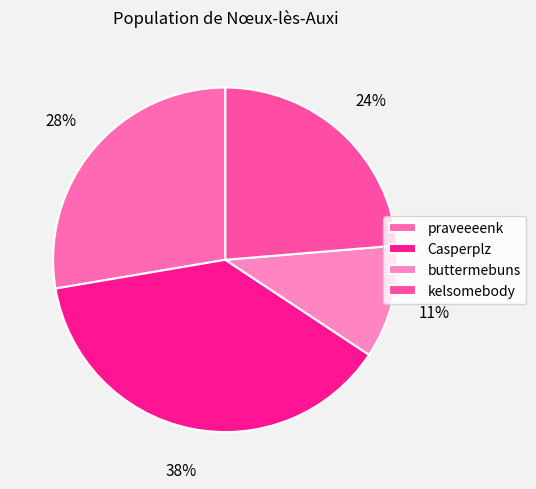

Count the number of slices in the pie.

4